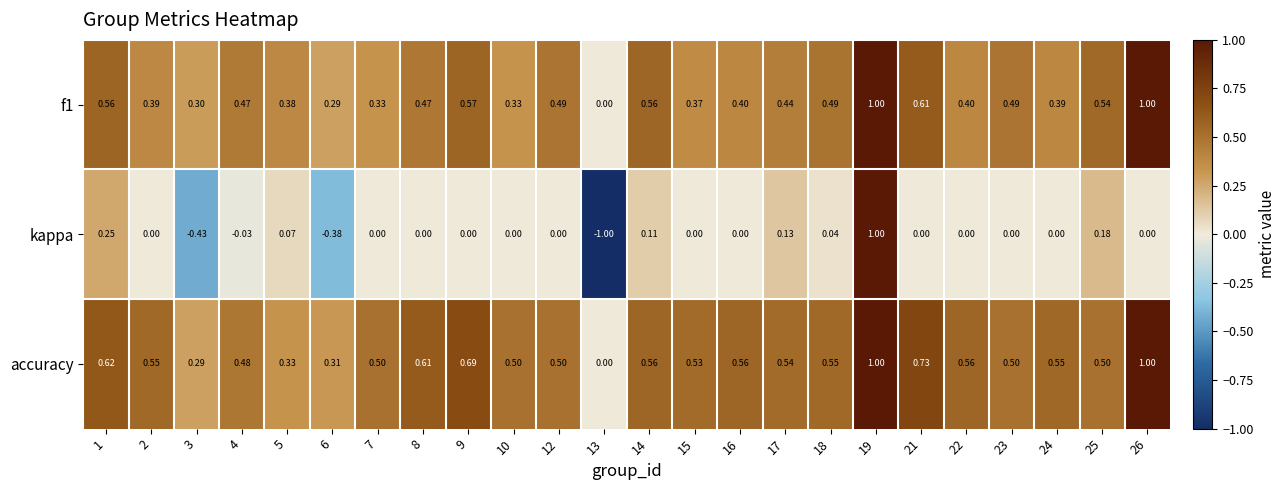

Which series has the widest spread of values?

kappa